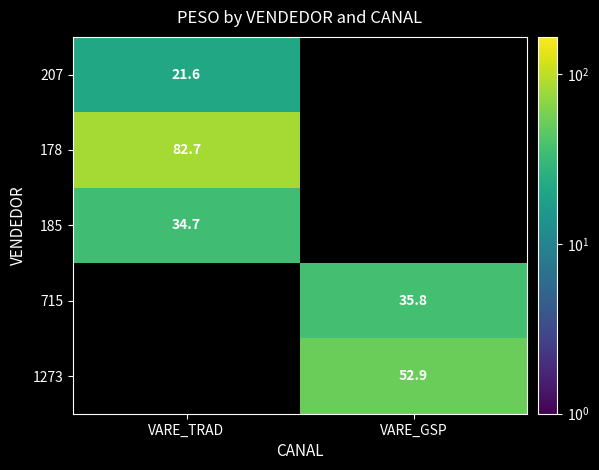

The value of 207 at VARE_TRAD is 32.8. True or false?

False